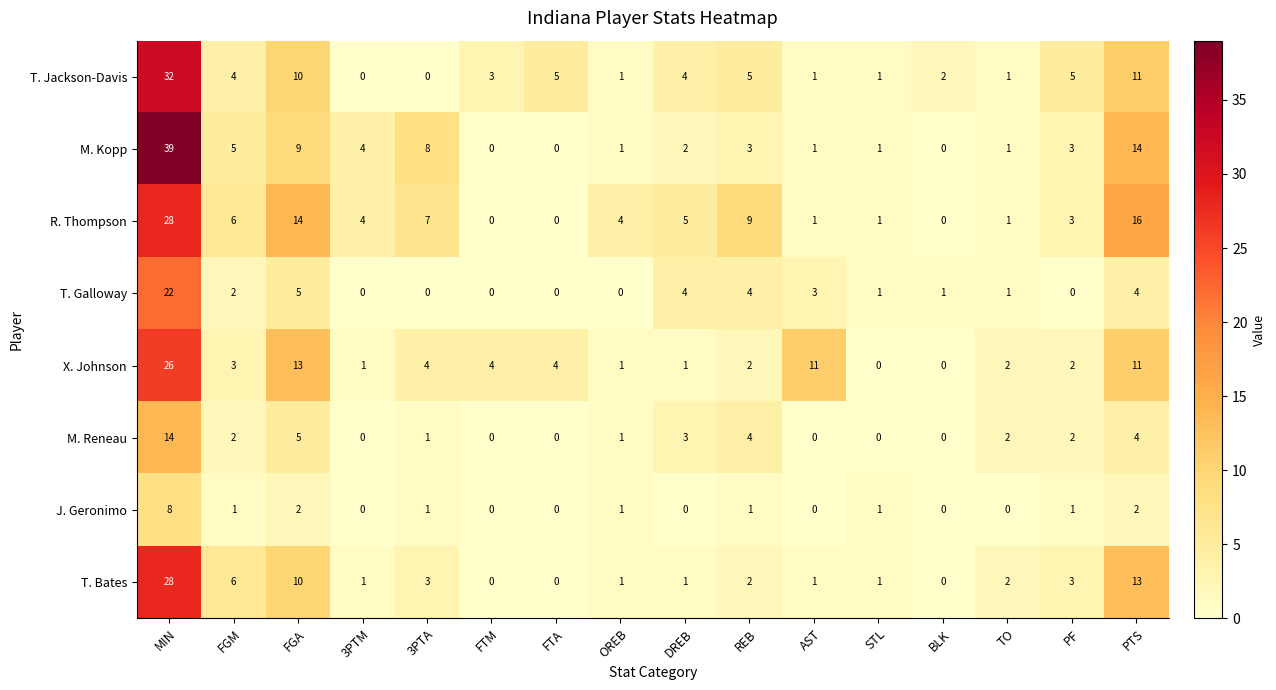

The T. Bates series shows 1 at 3PTA. True or false?

False